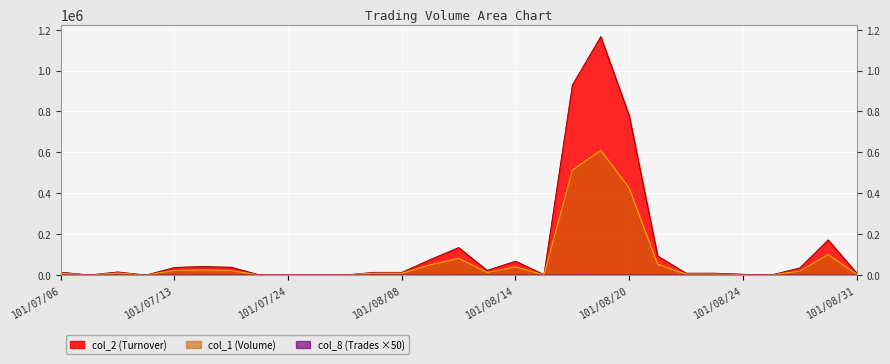

Rank the categories by col_1 value from highest to lowest.

101/08/17, 101/08/16, 101/08/20, 101/08/29, 101/08/10, 101/08/21, 101/08/09, 101/08/14, 101/07/16, 101/07/13, 101/07/17, 101/08/28, 101/08/13, 101/07/10, 101/07/06, 101/08/07, 101/08/08, 101/08/22, 101/08/23, 101/08/31, 101/08/24, 101/08/15, 101/07/09, 101/07/12, 101/07/23, 101/07/24, 101/07/25, 101/08/06, 101/08/27